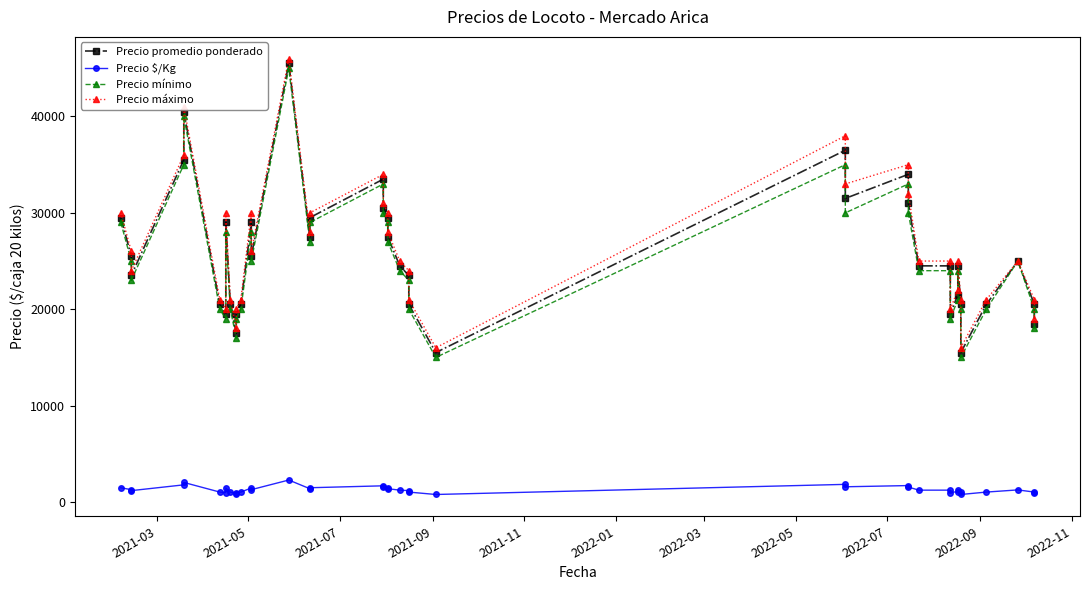

Which series has the largest total across all categories?

Precio máximo